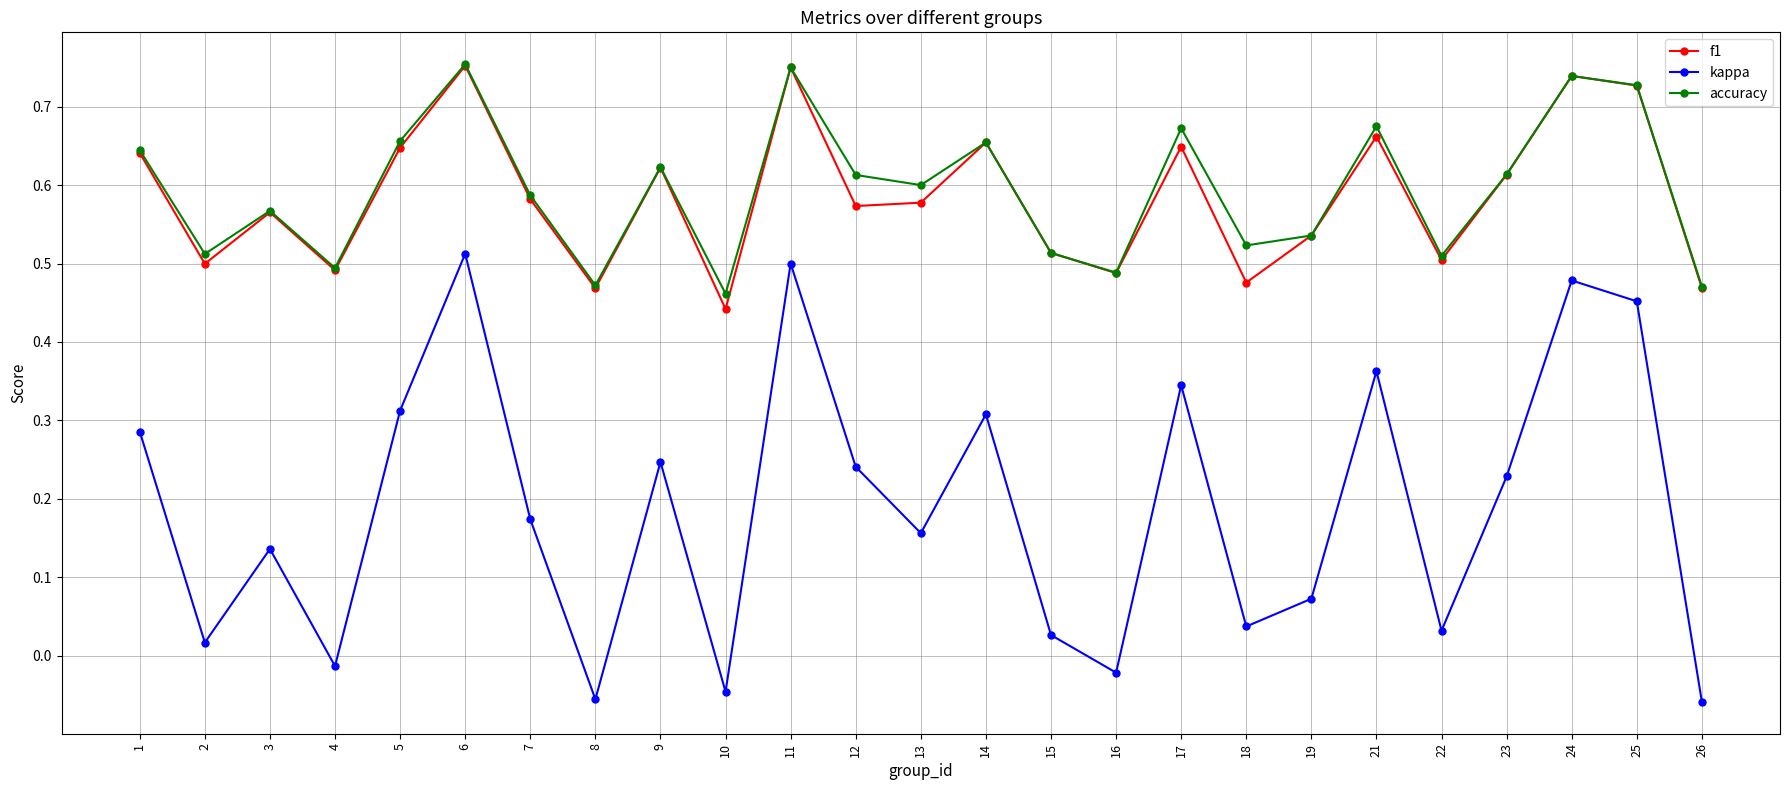

How many categories are shown in the chart?

25